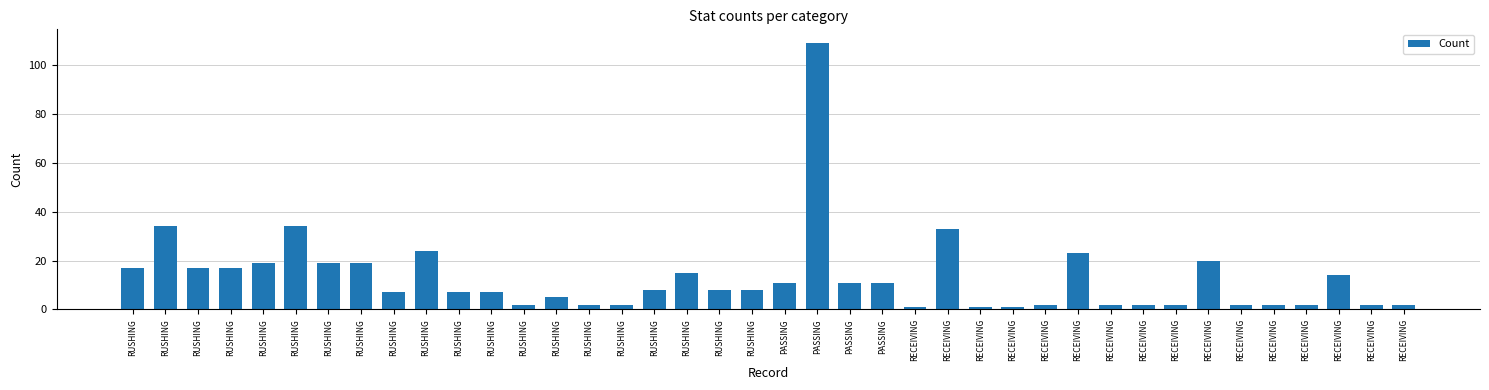

What is the label of the 25th bar from the left?

RECEIVING